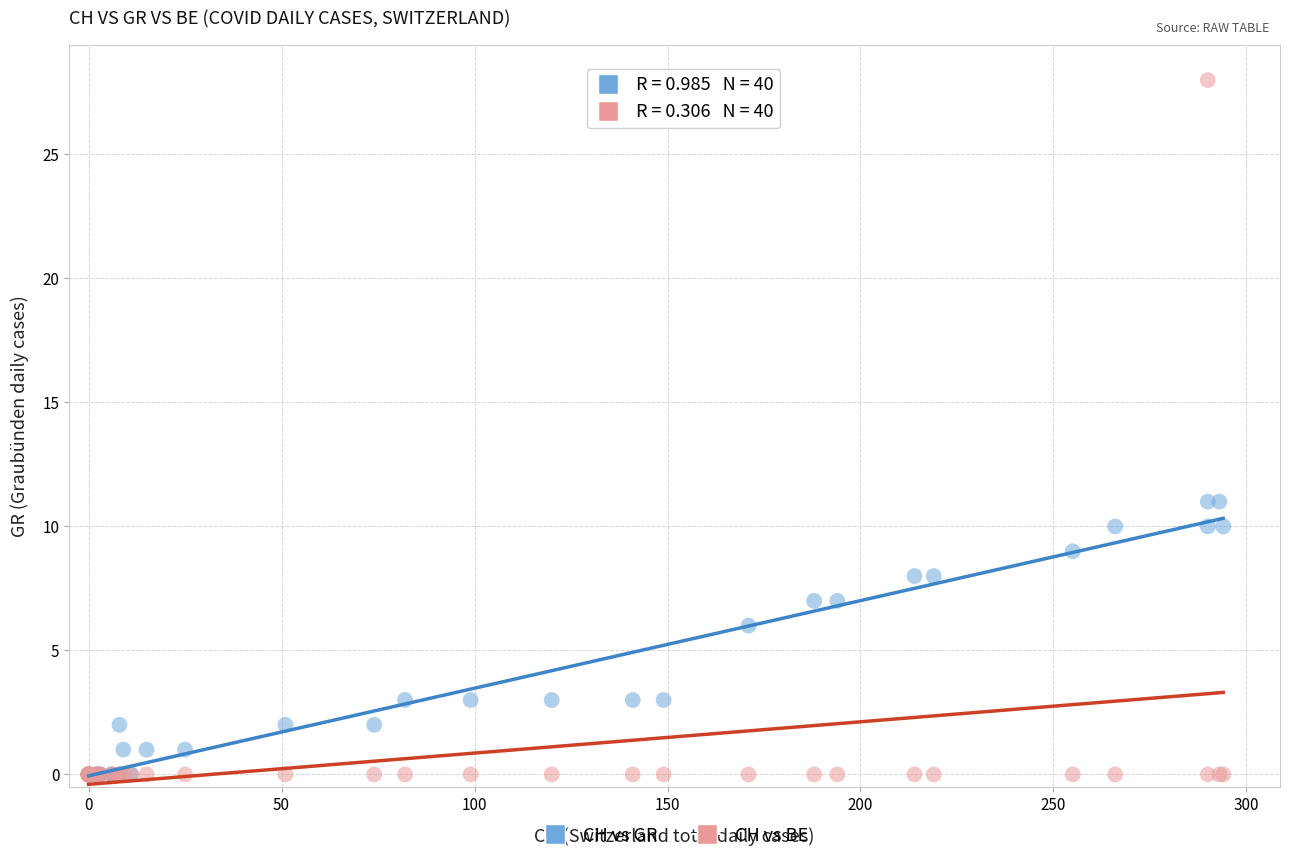

In the CH vs GR series, what Y value is closest to 5?

6